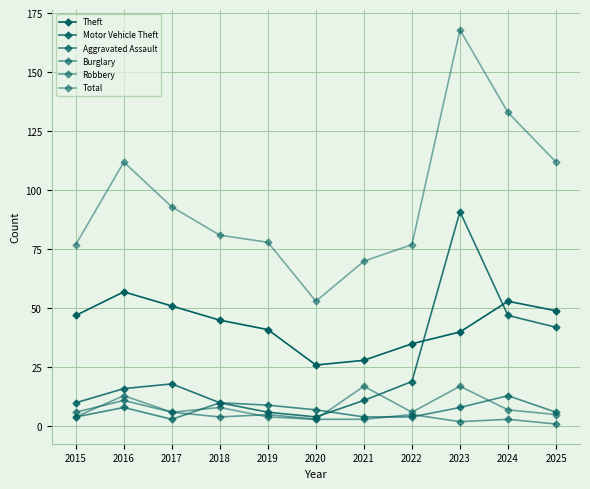

What is the difference between the maximum and minimum values in the Robbery series?

14